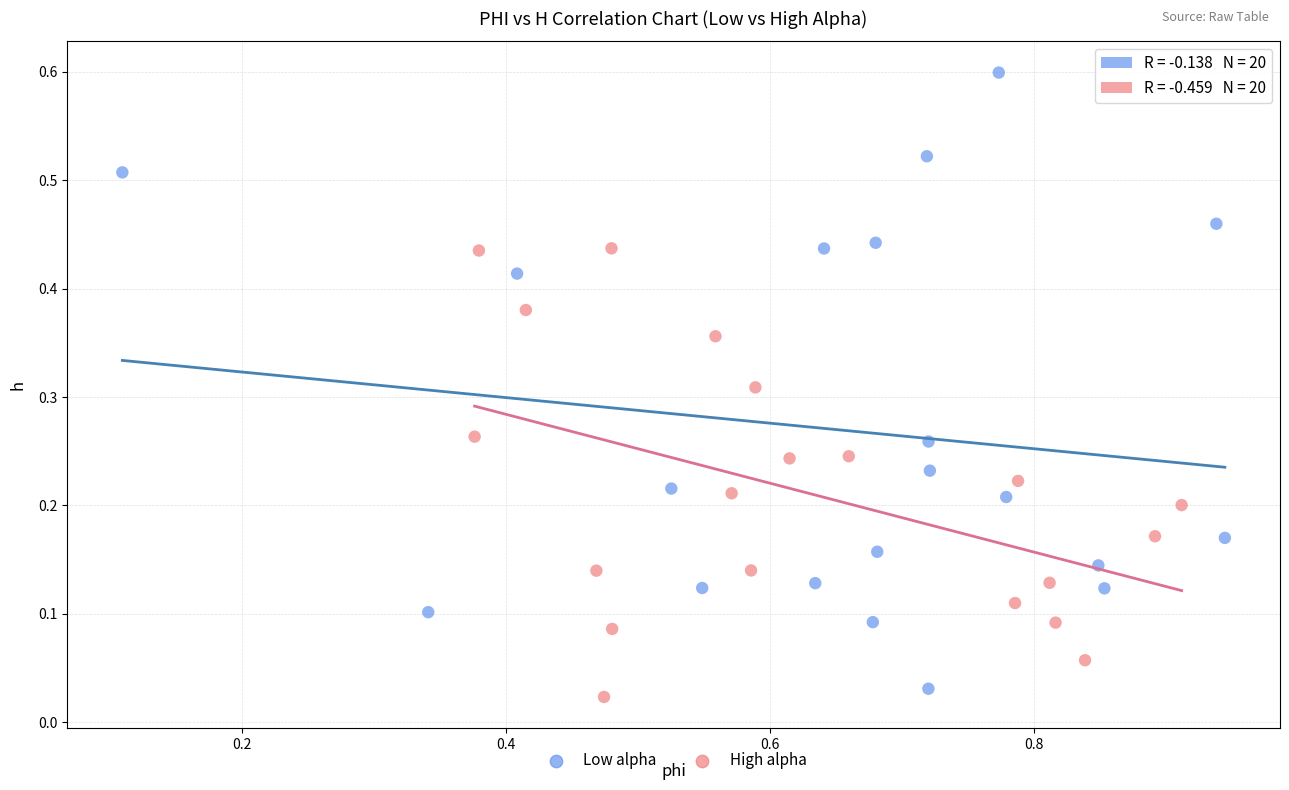

Which series reaches the maximum Y coordinate?

Low alpha